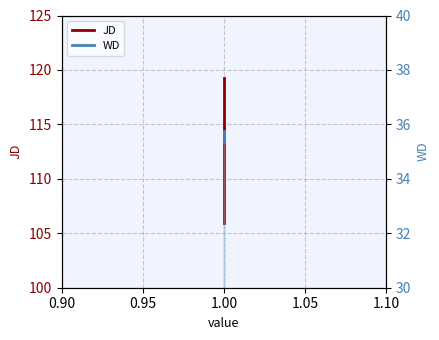

Between 1.00 and 0.90, which is larger?

1.00